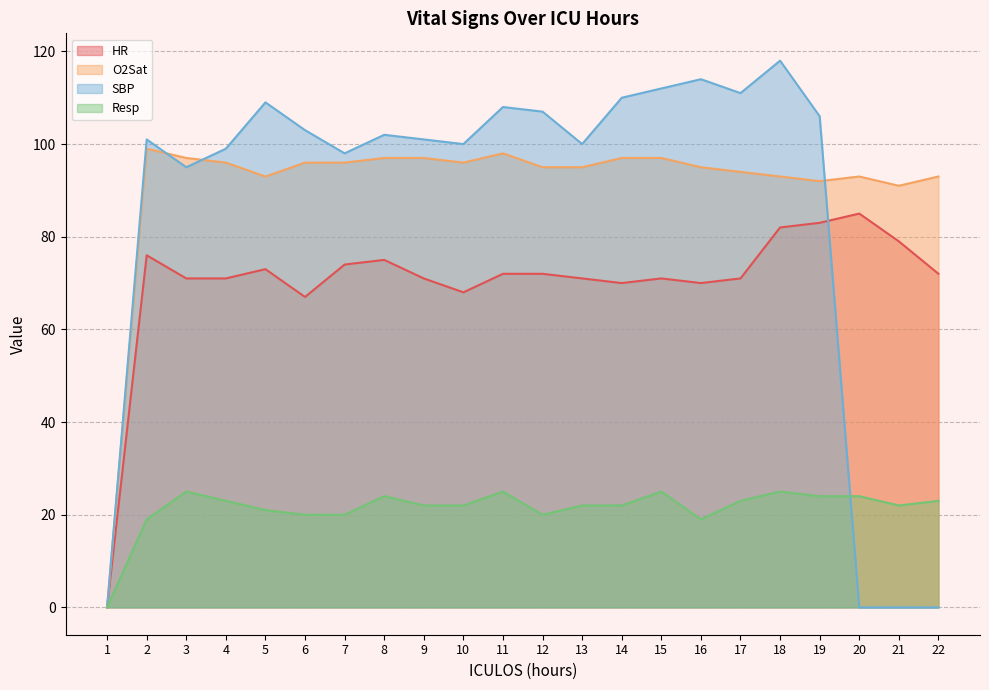

How many lines are shown in the chart?

4